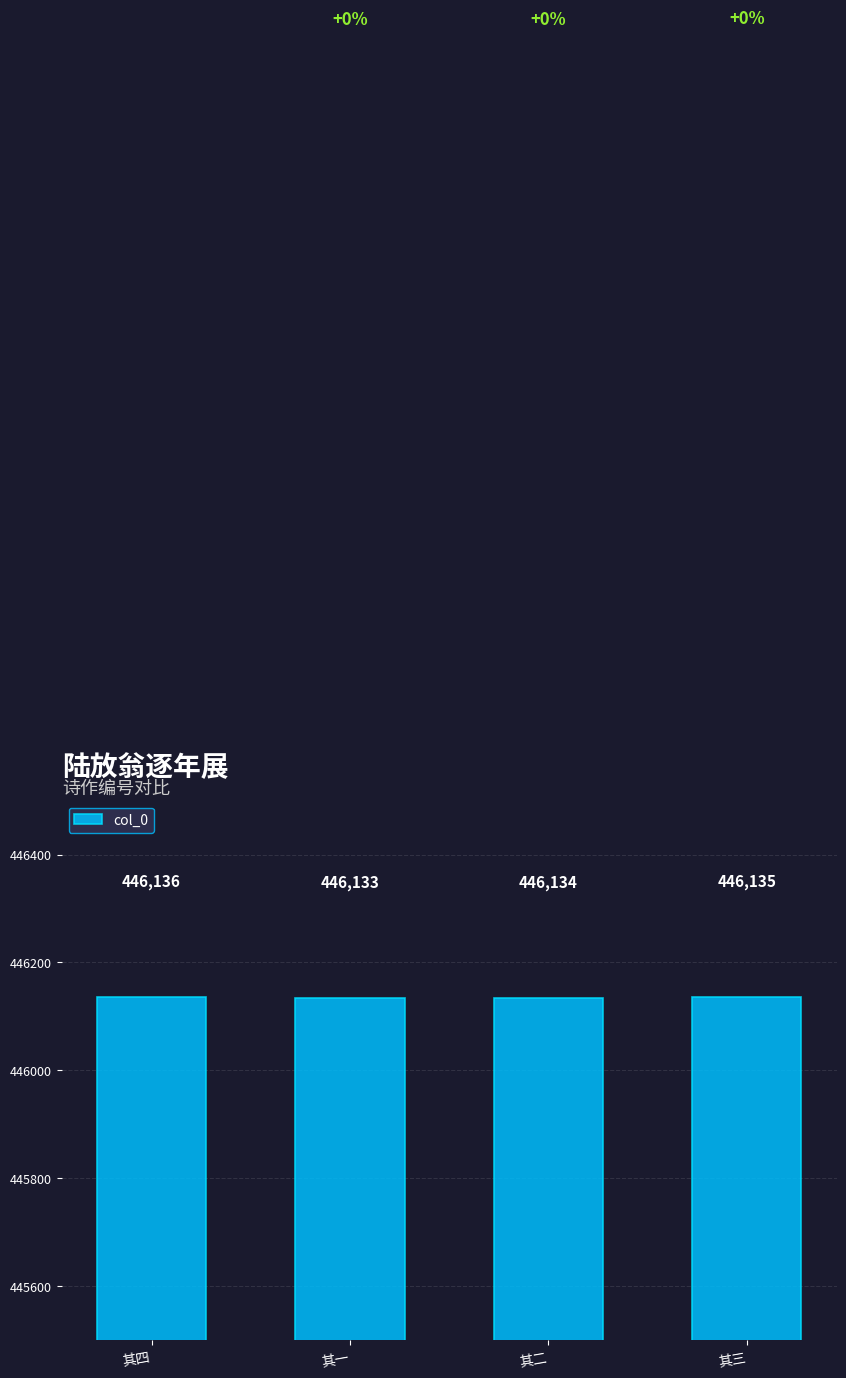

What is the change in value from 其四 to 其一?

-3